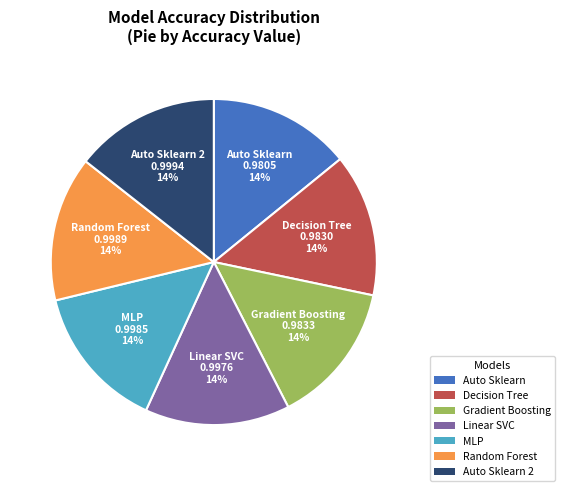

What percentage is the Random Forest slice, to the nearest percent?

14%